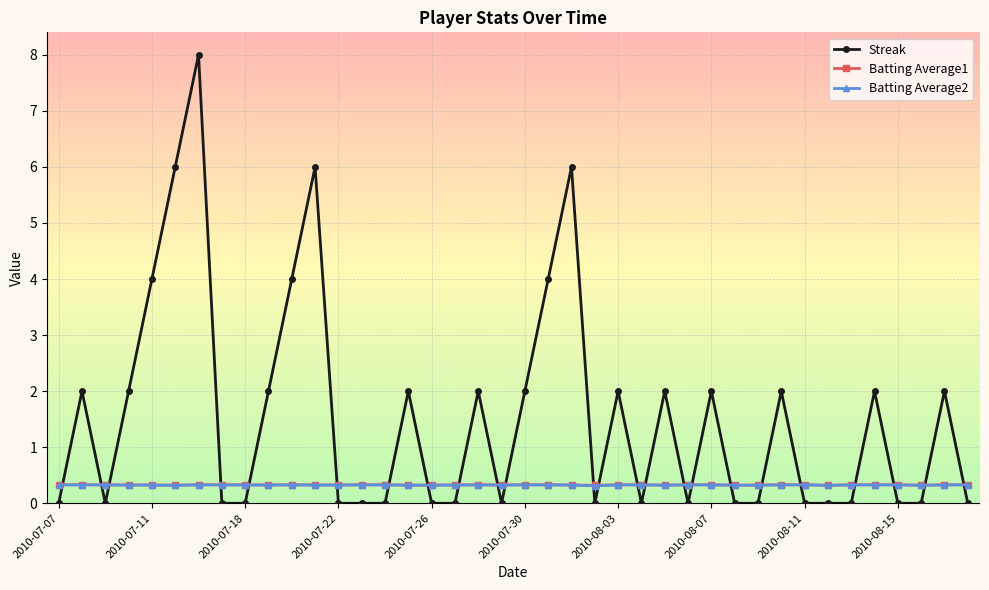

What is the maximum value shown in the chart?

8.0